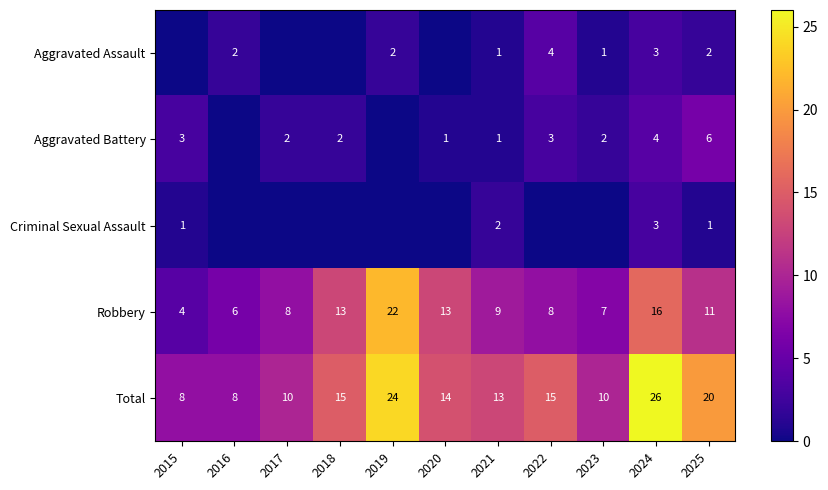

What is the difference between the highest and lowest values at 2025?

19